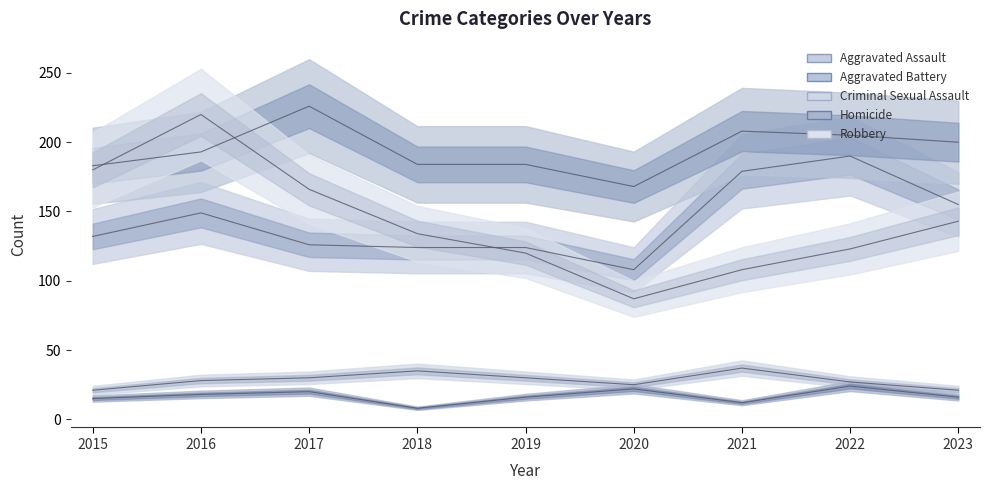

What is the total value across all series at 2022?

569